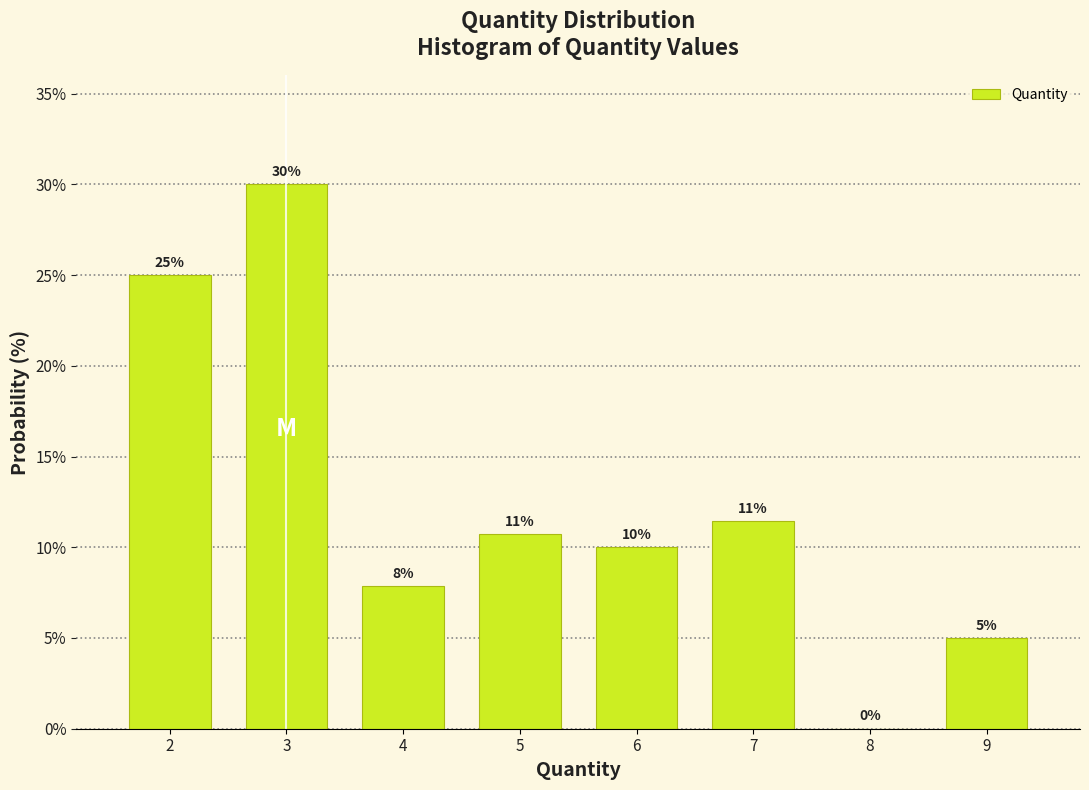

Over which range of the x-axis is the bar tallest?

2.5 to 3.5